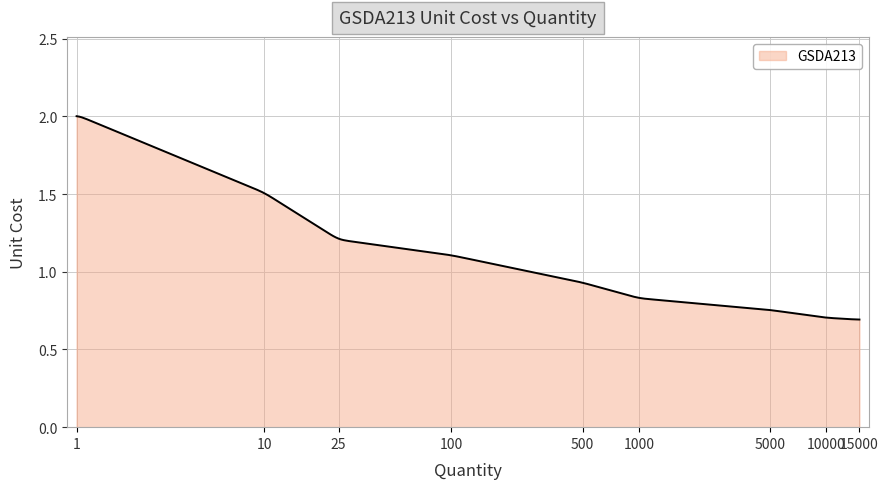

Does the chart display data point markers on the line(s)?

No